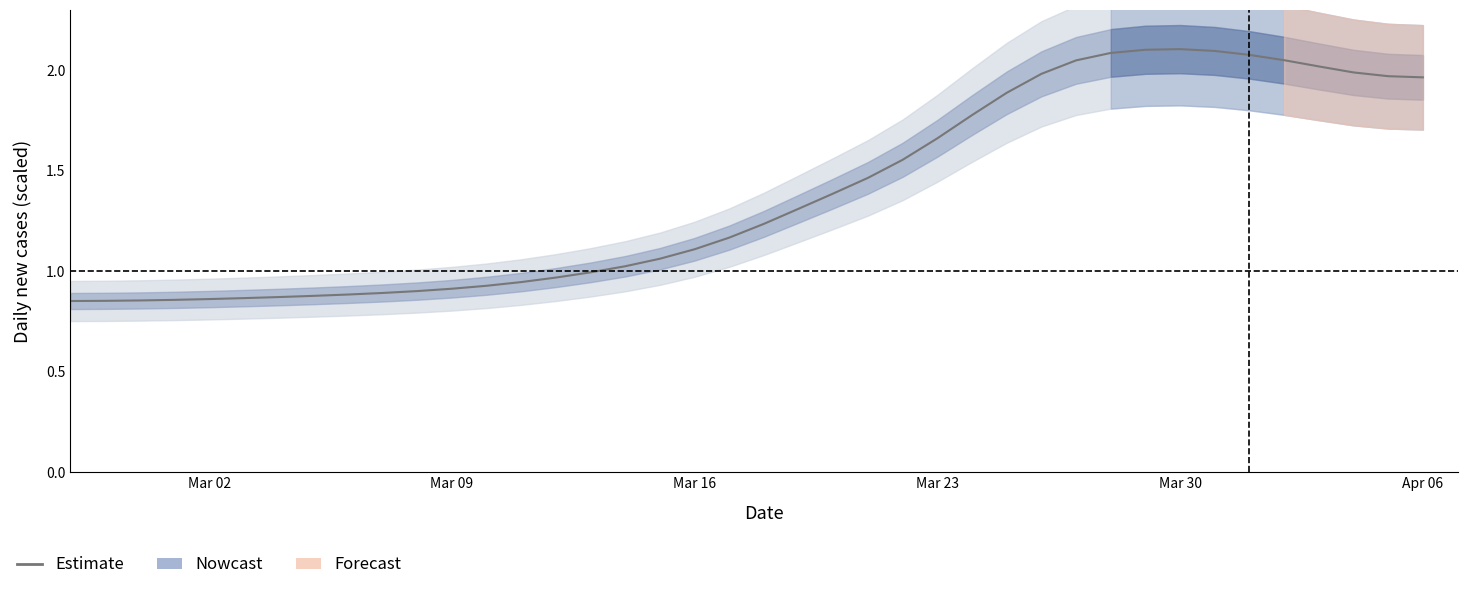

How many lines are shown in the chart?

1